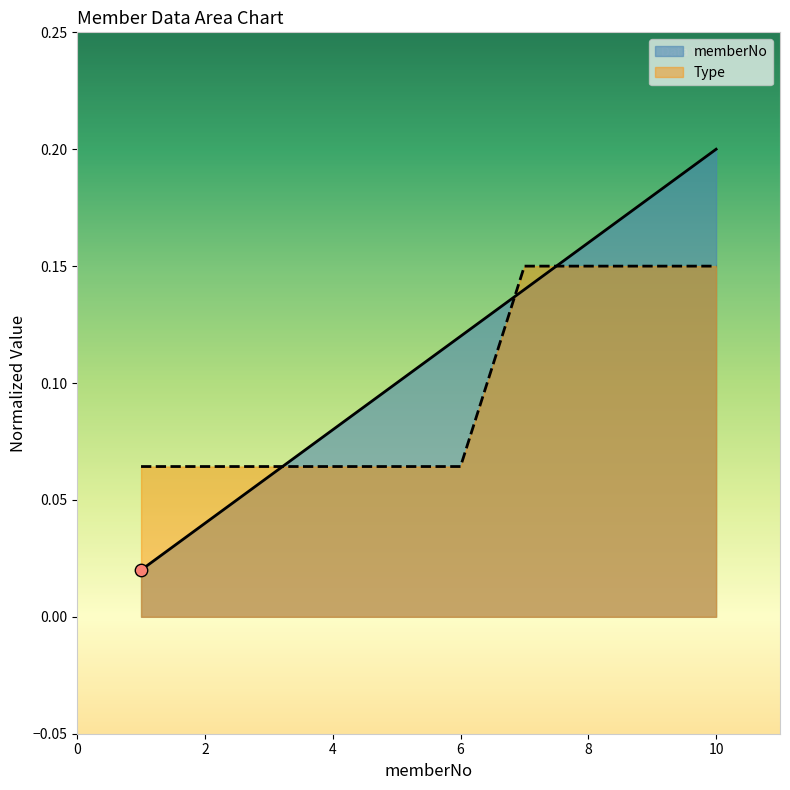

Is the value of memberNo at 4 greater than the value of Type at 7?

No